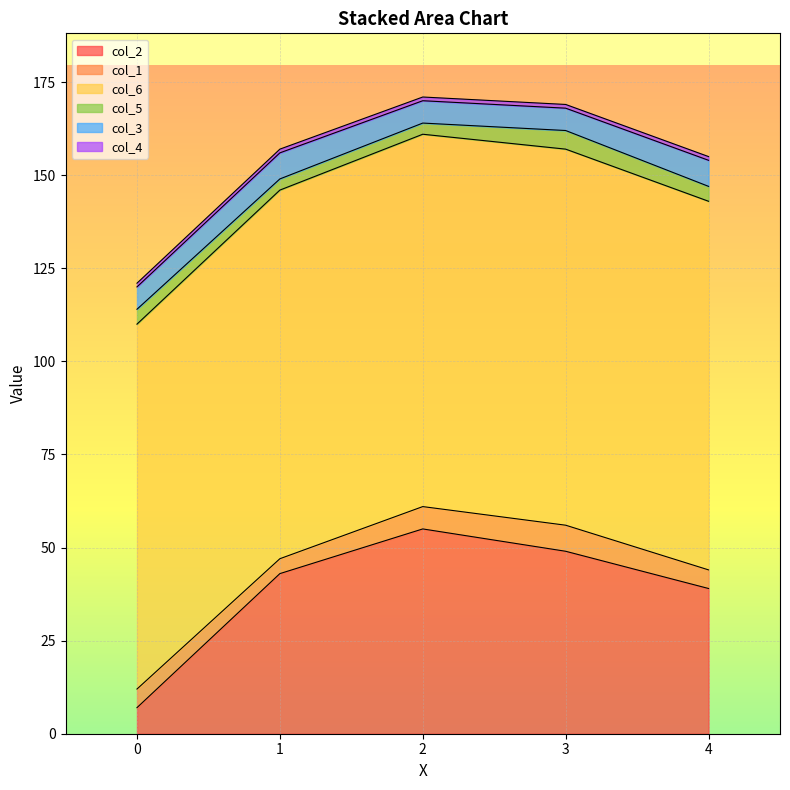

Does the chart display data point markers on the line(s)?

No